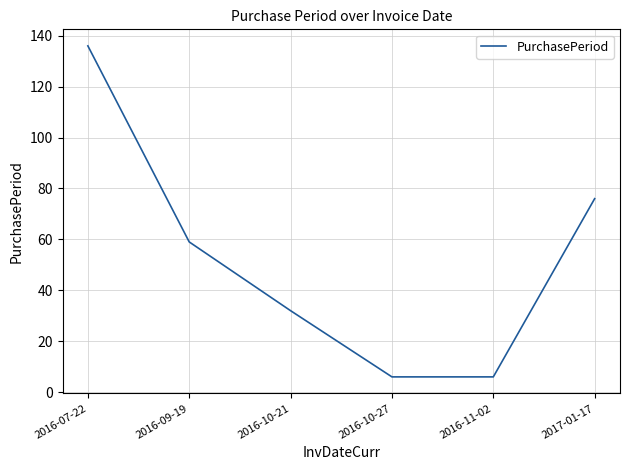

How many values are below 59?

3